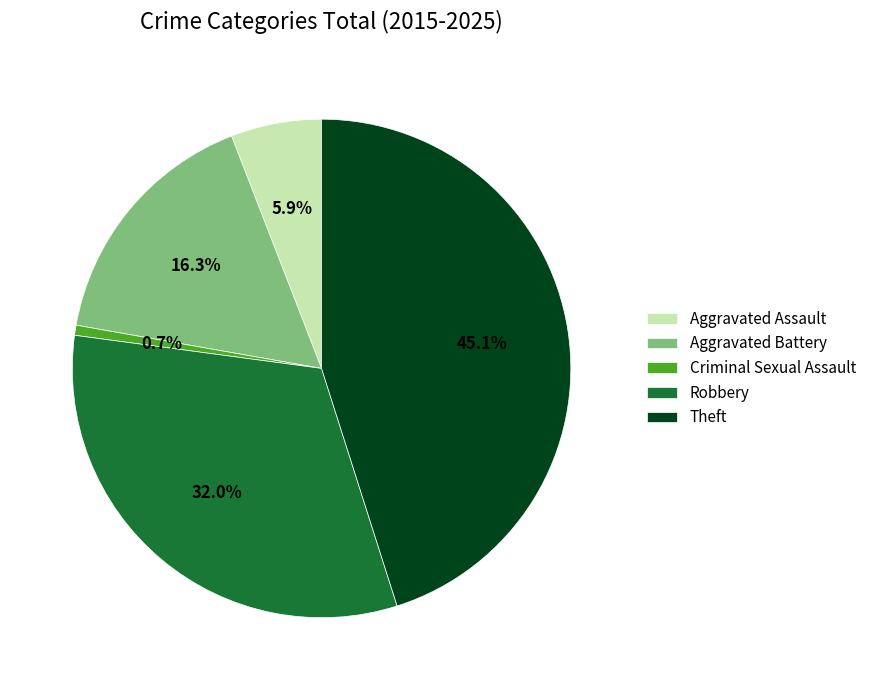

To the nearest percent, what percentage of the pie is Robbery?

32%